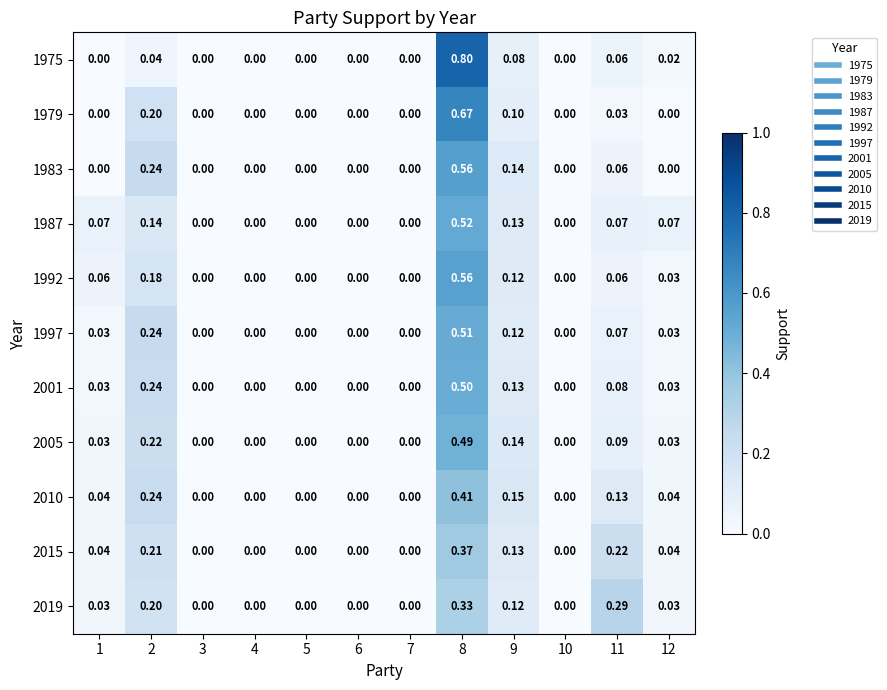

List the series in order of their peak value, lowest first.

2019, 2015, 2010, 2005, 2001, 1997, 1987, 1992, 1983, 1979, 1975